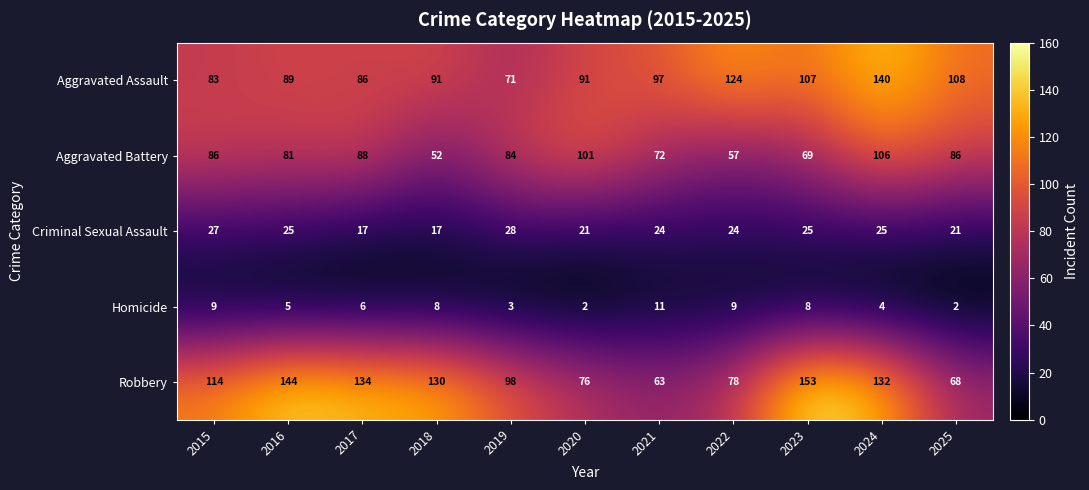

Is it true that Criminal Sexual Assault equals 38 at 2020?

False